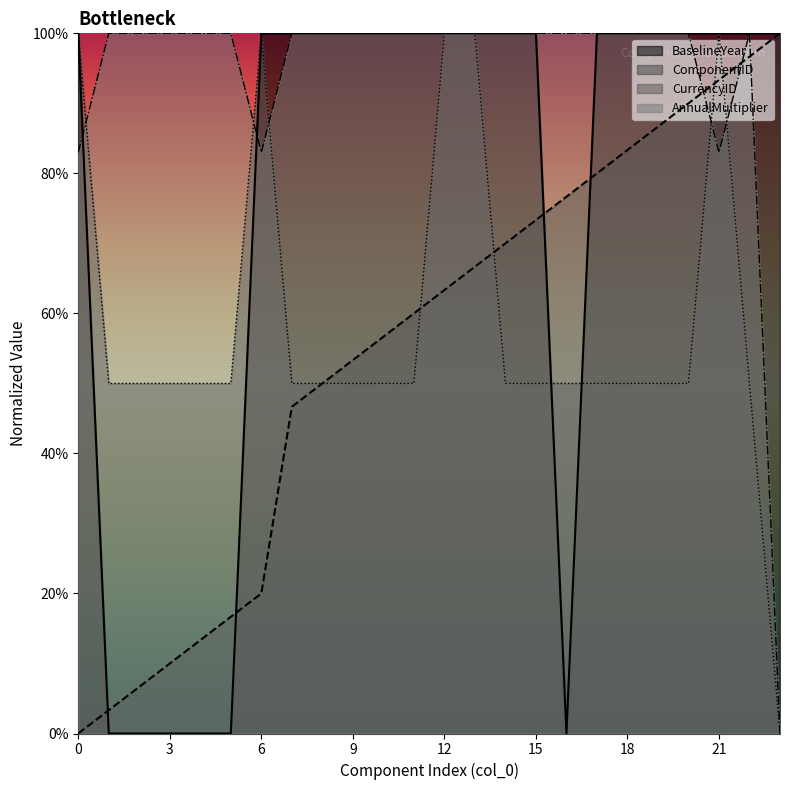

How many distinct data groups are displayed?

4